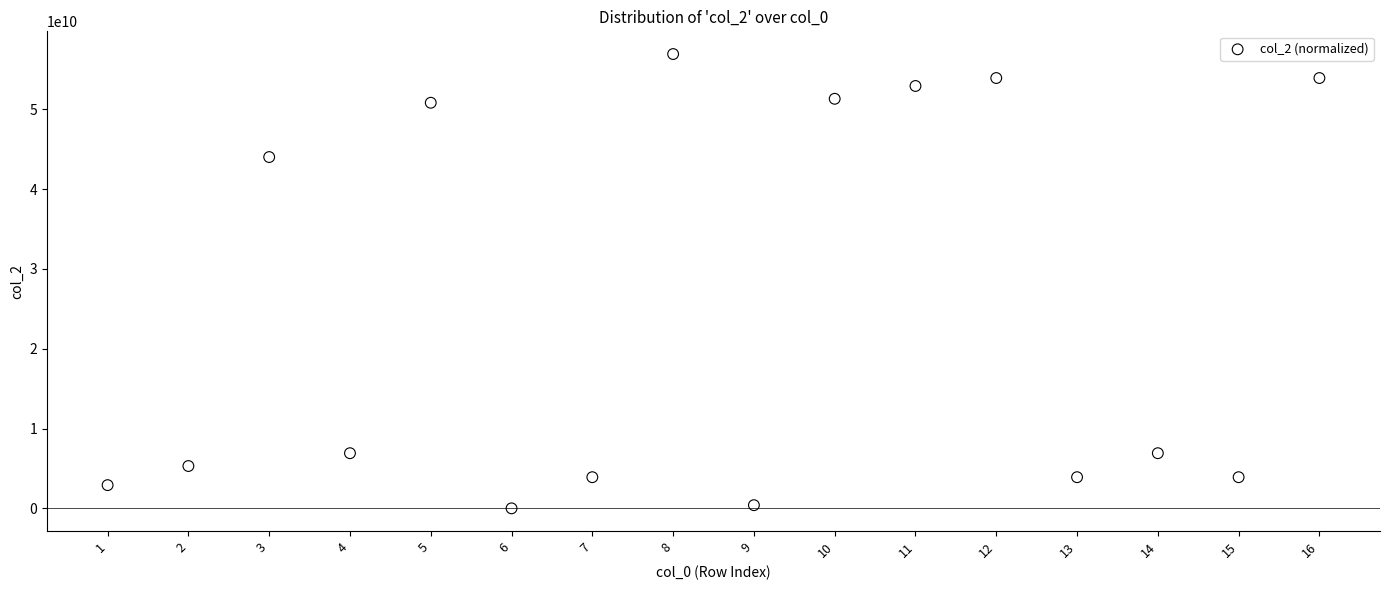

What Y value in the scatter plot is closest to 28454565079?

44006029994